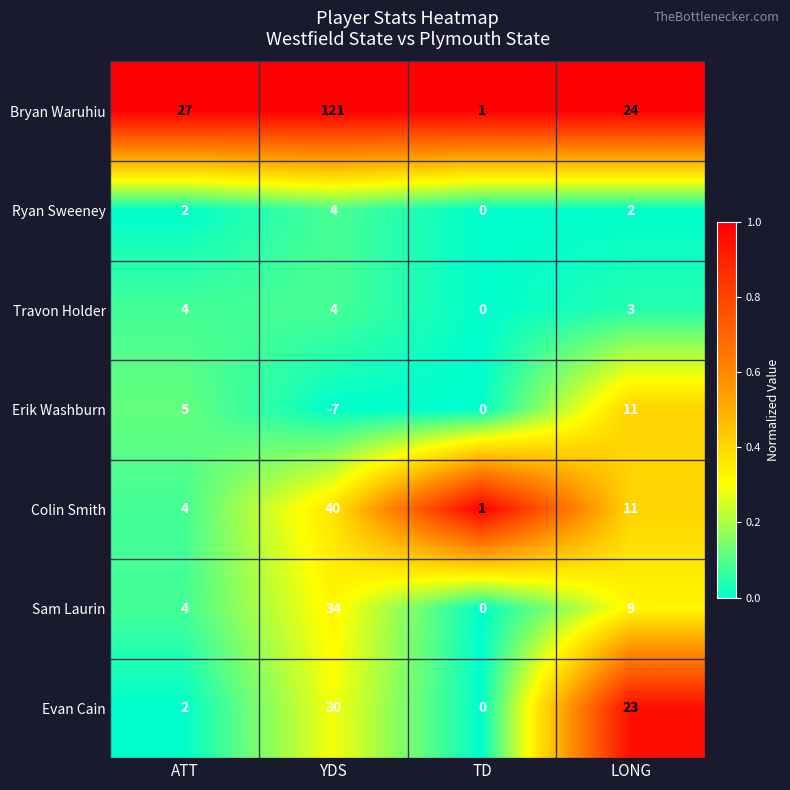

How many positive values does the Sam Laurin series have?

3